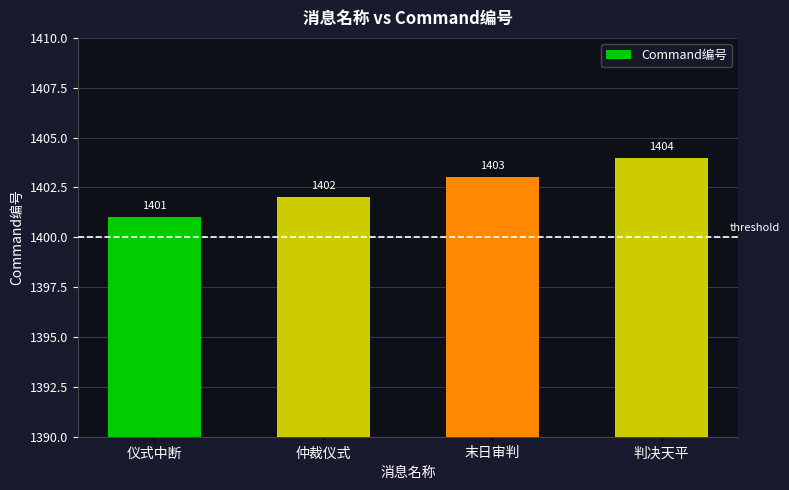

At which category does the chart reach its minimum across all series?

仪式中断